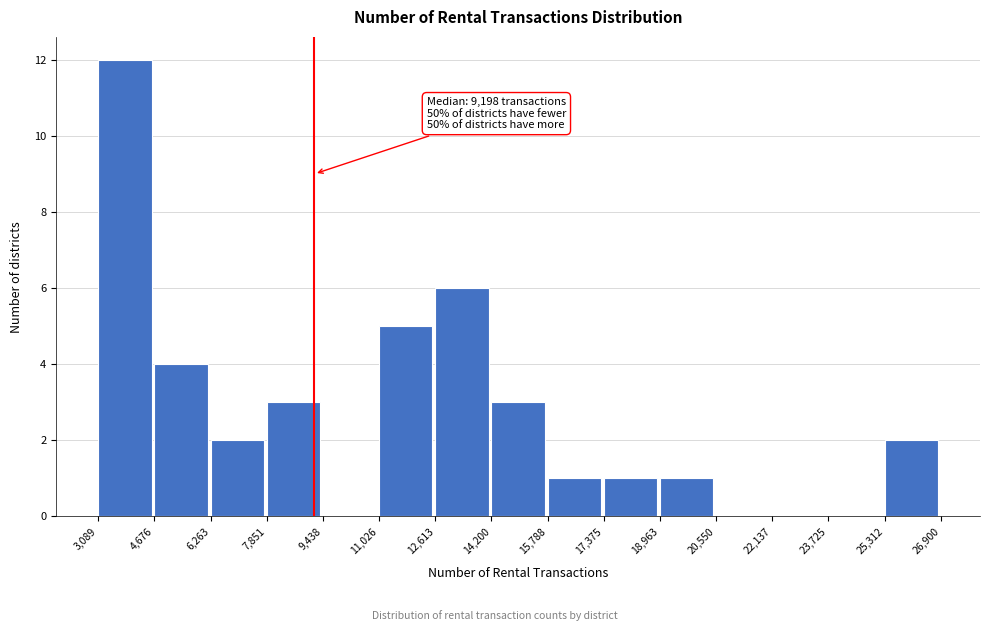

Over which range of the x-axis is the bar tallest?

3,089 to 4,676